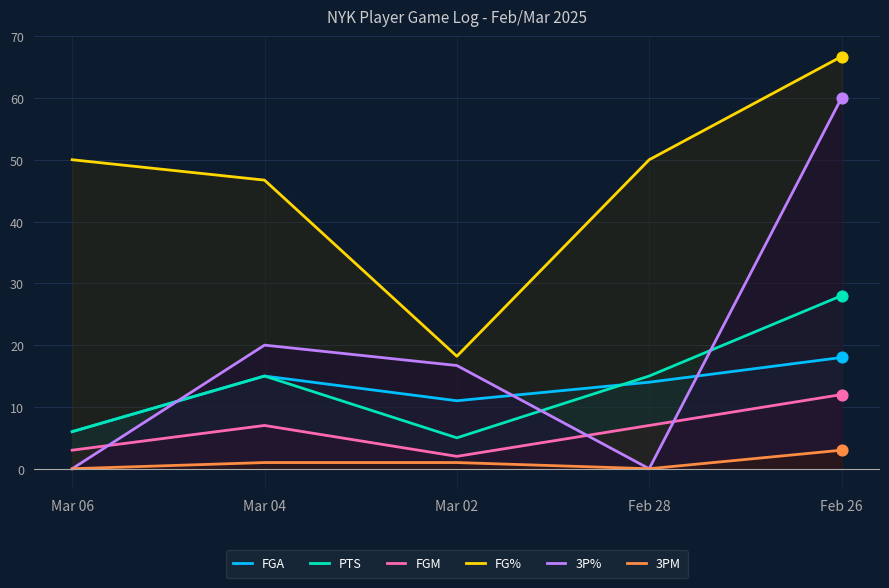

Which series reaches the maximum Y coordinate?

FG%